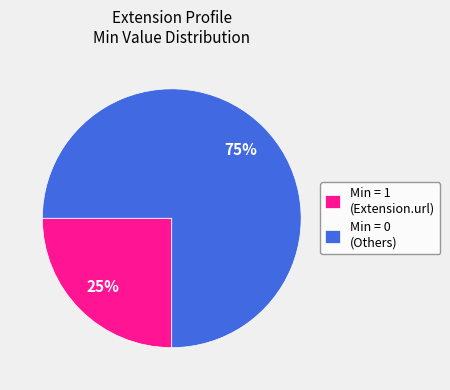

Is the sum of Min = 1 (Extension.url) and Min = 0 (Others) greater than half?

Yes